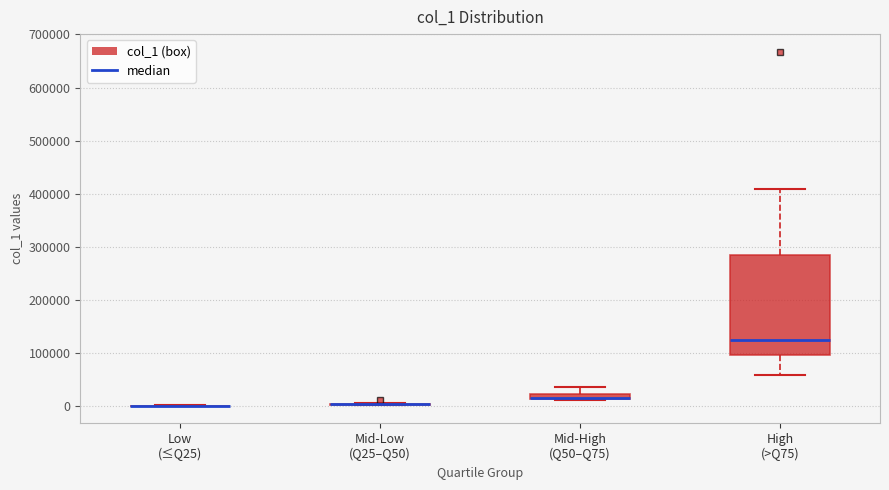

Comparing the boxes themselves (not the whiskers), which one is the tallest?

High (>Q75)